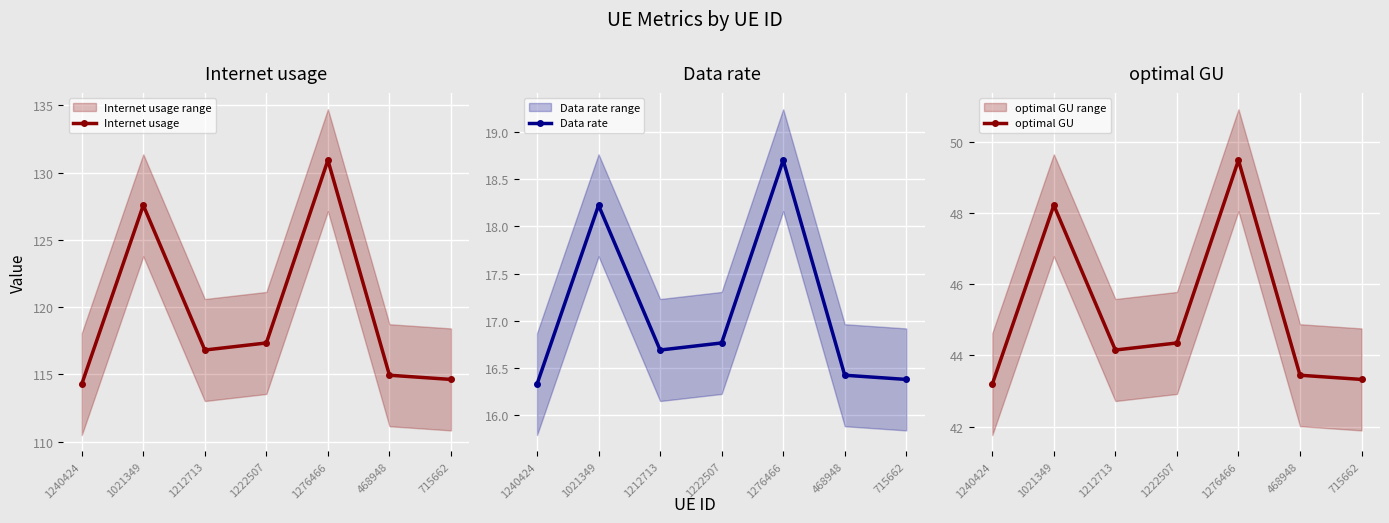

List the labels in order of Data rate value, smallest first.

1240424, 715662, 468948, 1212713, 1222507, 1021349, 1276466